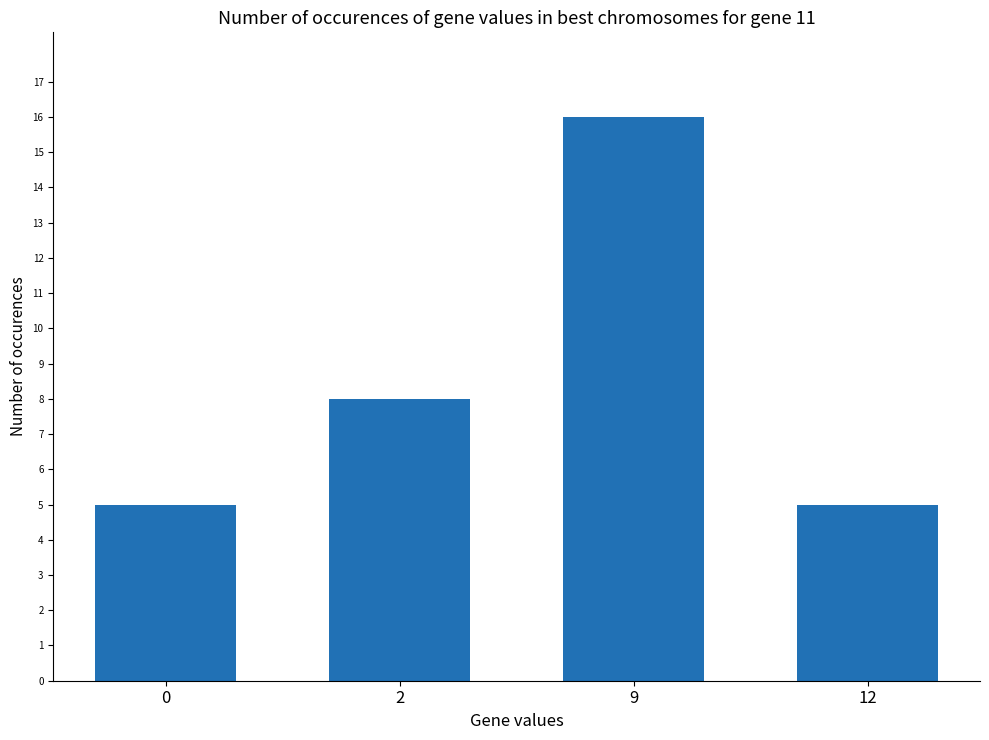

What is the difference between the values at 9 and 0?

11